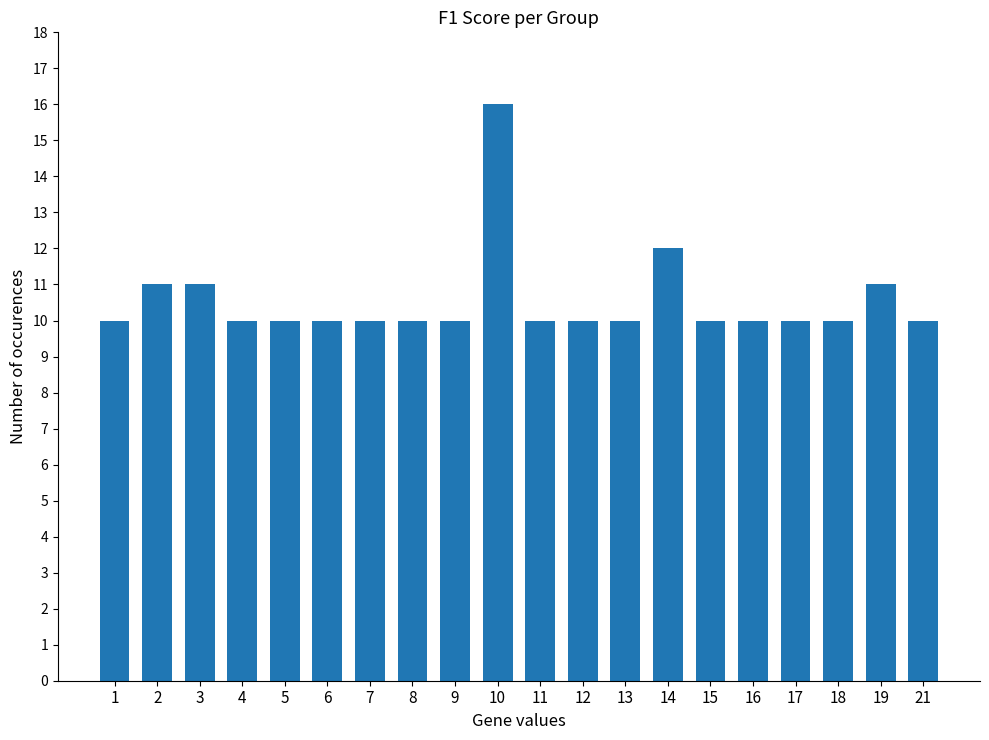

What is the change in value from 9 to 10?

+6